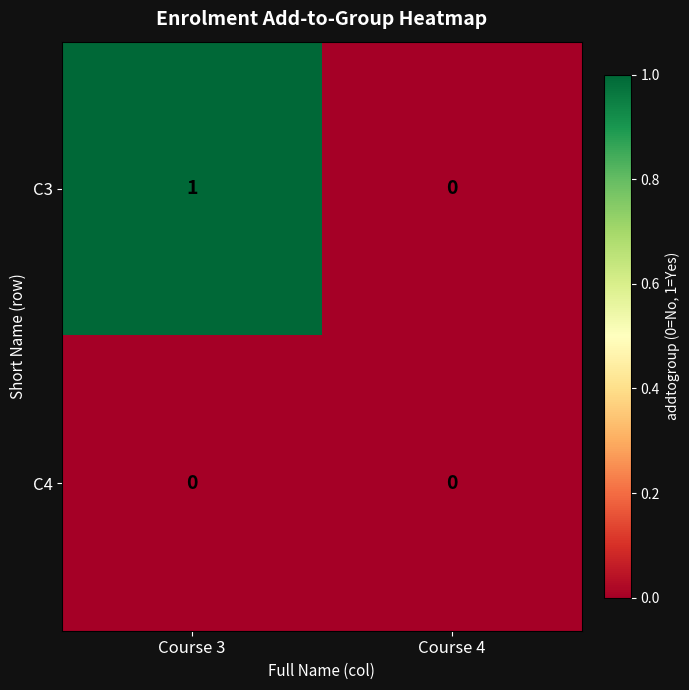

List the series in order of their overall mean, lowest first.

C4, C3